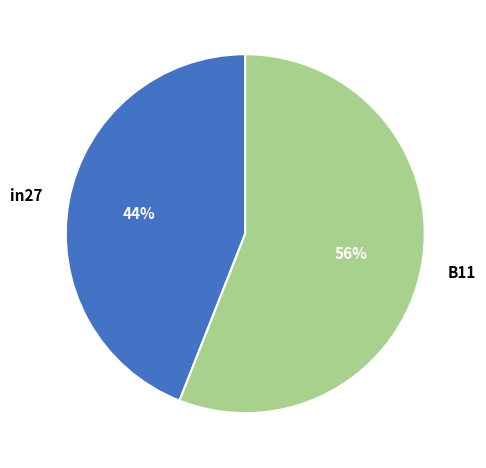

Is it true that B11 is 56% of the pie?

True